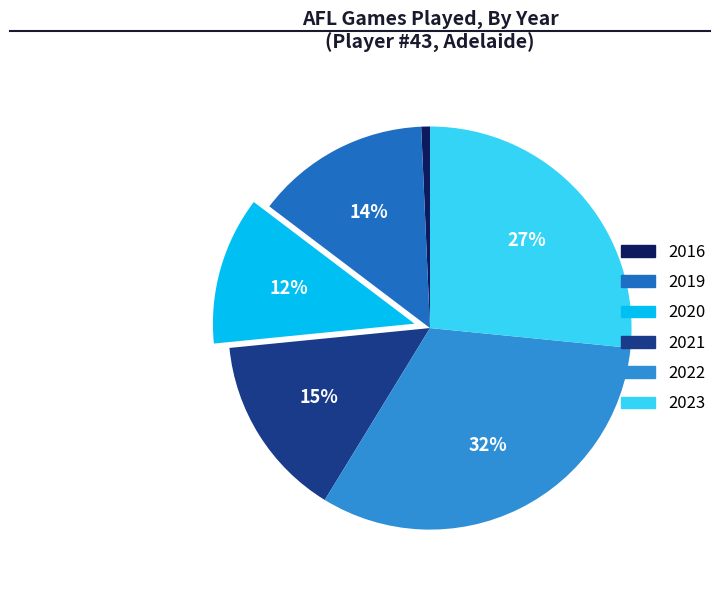

What is the smallest slice in the pie chart?

2016